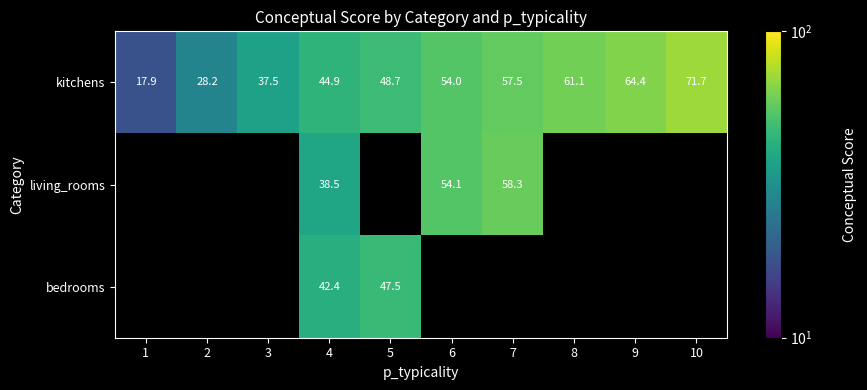

Is the value of living_rooms at 1 greater than the value of kitchens at 4?

No